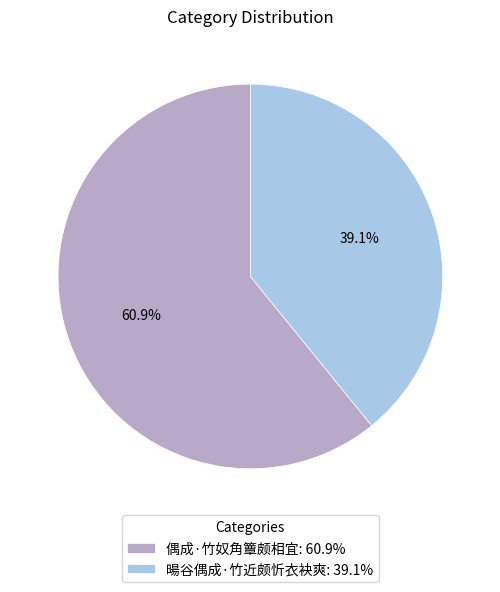

What is the ratio of the value at 偶成·竹奴角簟颇相宜 to the value at 暘谷偶成·竹近颇忻衣袂爽?

1.6